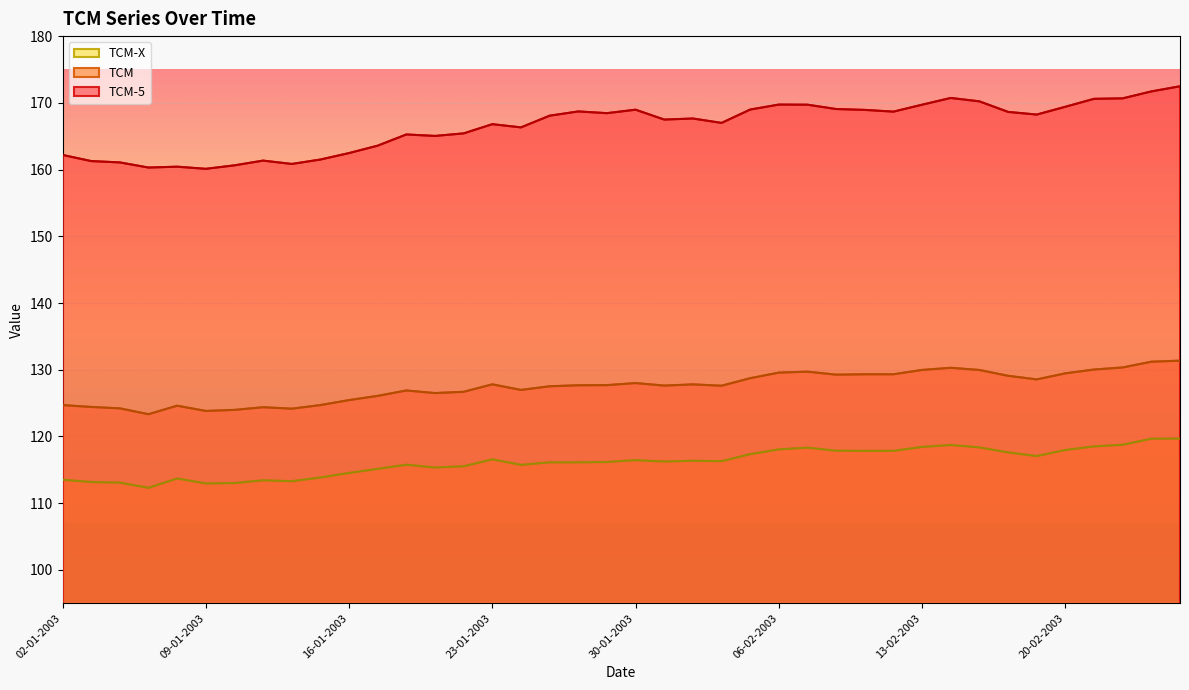

Reading left to right, transcribe all the data shown in this chart.

TCM-5: 02-01-2003=162.2	03-01-2003=161.3	06-01-2003=161.1	07-01-2003=160.3	08-01-2003=160.4	09-01-2003=160.1	10-01-2003=160.6	13-01-2003=161.3	14-01-2003=160.8	15-01-2003=161.5	16-01-2003=162.5	17-01-2003=163.6	20-01-2003=165.3	21-01-2003=165.0	22-01-2003=165.4	23-01-2003=166.8	24-01-2003=166.3	27-01-2003=168.1	28-01-2003=168.7	29-01-2003=168.4	30-01-2003=169.0	31-01-2003=167.5	03-02-2003=167.7	04-02-2003=167.0	05-02-2003=169.0	06-02-2003=169.7	07-02-2003=169.7	10-02-2003=169.1	11-02-2003=168.9	12-02-2003=168.7	13-02-2003=169.7	14-02-2003=170.7	17-02-2003=170.2	18-02-2003=168.6	19-02-2003=168.2	20-02-2003=169.4	21-02-2003=170.6	24-02-2003=170.7	25-02-2003=171.7	26-02-2003=172.5
TCM: 02-01-2003=124.7	03-01-2003=124.4	06-01-2003=124.2	07-01-2003=123.3	08-01-2003=124.6	09-01-2003=123.8	10-01-2003=124.0	13-01-2003=124.4	14-01-2003=124.2	15-01-2003=124.7	16-01-2003=125.5	17-01-2003=126.1	20-01-2003=126.9	21-01-2003=126.5	22-01-2003=126.7	23-01-2003=127.8	24-01-2003=127.0	27-01-2003=127.5	28-01-2003=127.7	29-01-2003=127.7	30-01-2003=128.0	31-01-2003=127.6	03-02-2003=127.8	04-02-2003=127.6	05-02-2003=128.7	06-02-2003=129.6	07-02-2003=129.7	10-02-2003=129.3	11-02-2003=129.3	12-02-2003=129.3	13-02-2003=130.0	14-02-2003=130.3	17-02-2003=130.0	18-02-2003=129.1	19-02-2003=128.6	20-02-2003=129.5	21-02-2003=130.0	24-02-2003=130.3	25-02-2003=131.2	26-02-2003=131.4
TCM-X: 02-01-2003=113.5	03-01-2003=113.2	06-01-2003=113.1	07-01-2003=112.3	08-01-2003=113.7	09-01-2003=113.0	10-01-2003=113.0	13-01-2003=113.4	14-01-2003=113.3	15-01-2003=113.8	16-01-2003=114.5	17-01-2003=115.1	20-01-2003=115.8	21-01-2003=115.3	22-01-2003=115.5	23-01-2003=116.6	24-01-2003=115.7	27-01-2003=116.1	28-01-2003=116.1	29-01-2003=116.2	30-01-2003=116.5	31-01-2003=116.2	03-02-2003=116.4	04-02-2003=116.3	05-02-2003=117.3	06-02-2003=118.1	07-02-2003=118.3	10-02-2003=117.9	11-02-2003=117.8	12-02-2003=117.8	13-02-2003=118.4	14-02-2003=118.7	17-02-2003=118.4	18-02-2003=117.6	19-02-2003=117.1	20-02-2003=118.0	21-02-2003=118.5	24-02-2003=118.8	25-02-2003=119.7	26-02-2003=119.7